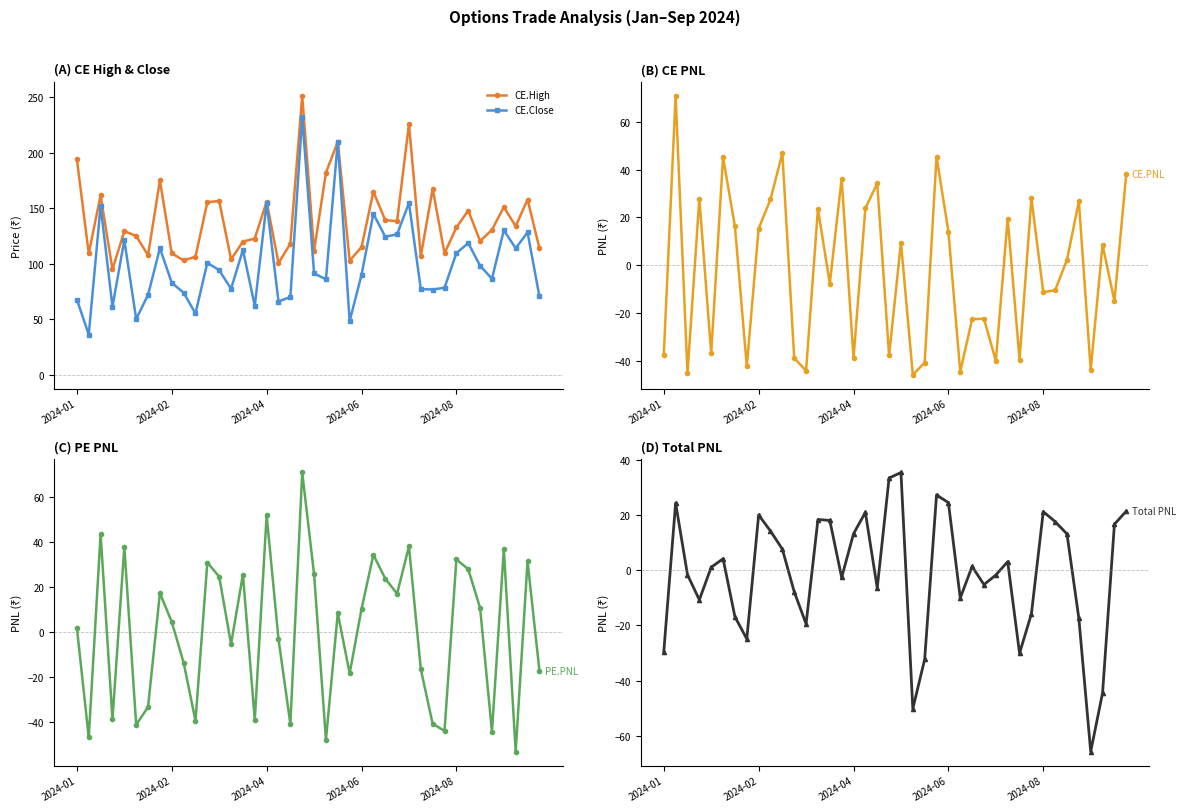

True or false: CE.Close has a value of 24.6 at 2024-08.

False